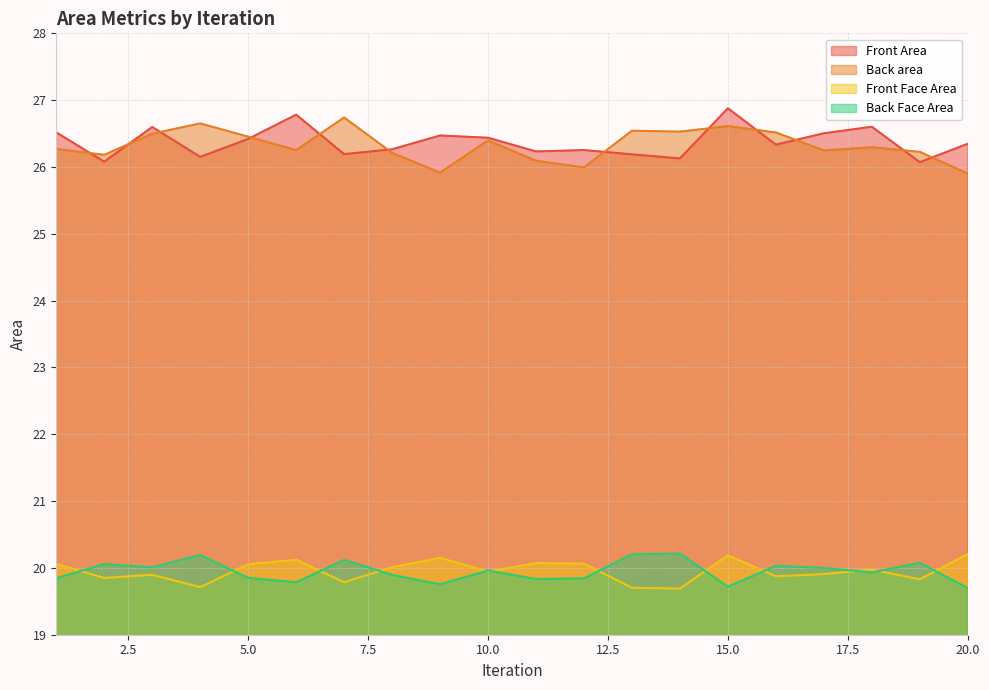

True or false: Back area and Front Face Area intersect in this chart.

False